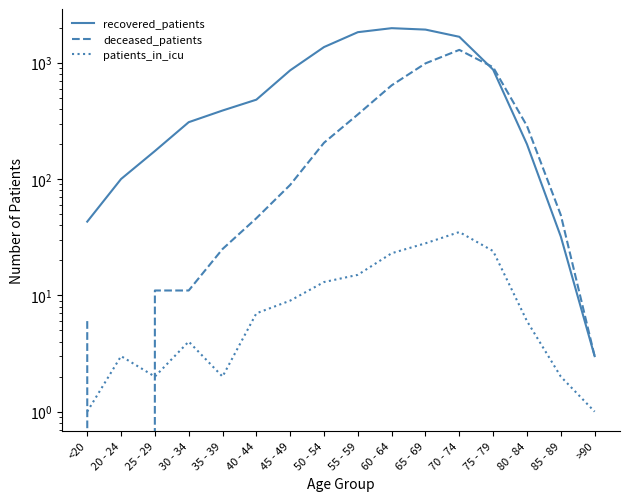

True or false: patients_in_icu and recovered_patients cross at least once.

False